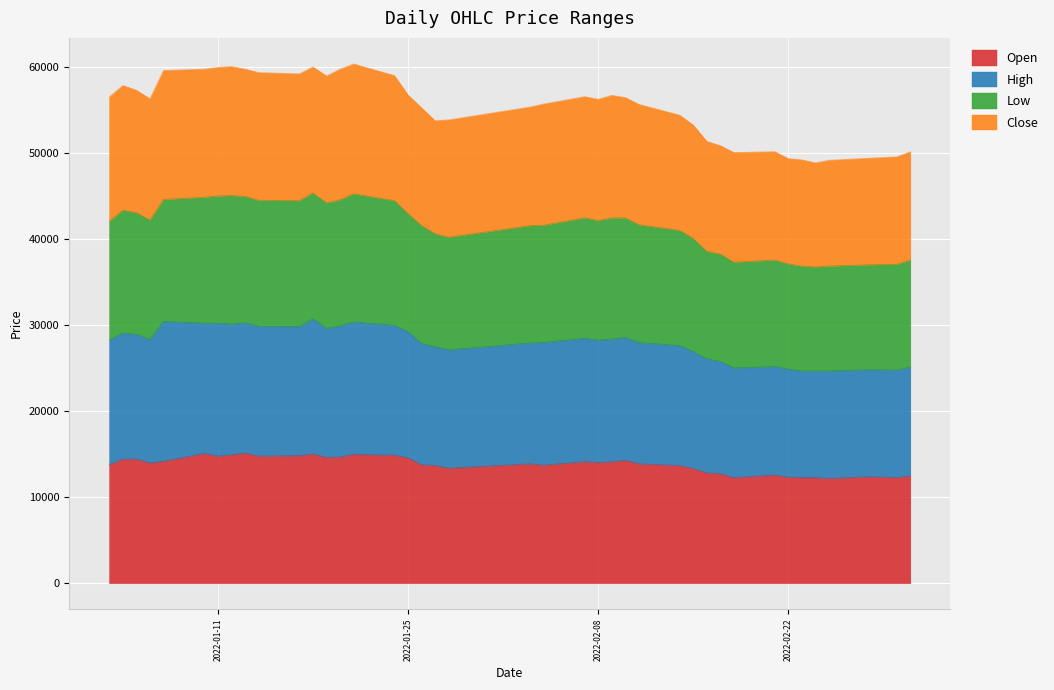

The value of High at 2022-01-11 is 8994. True or false?

False